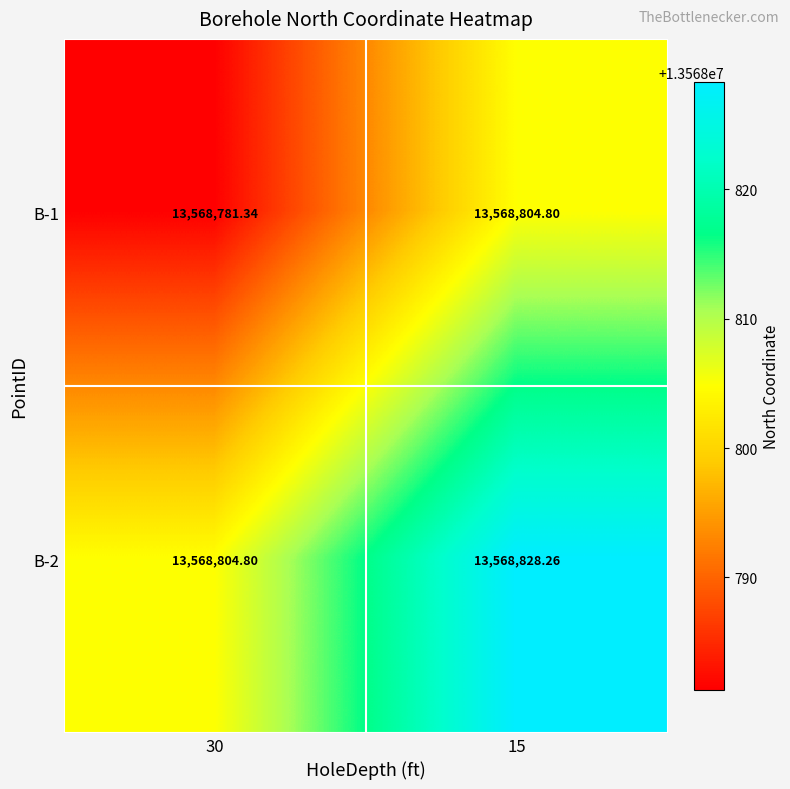

Is the value of B-2 at 15 greater than the value of B-1 at 15?

Yes